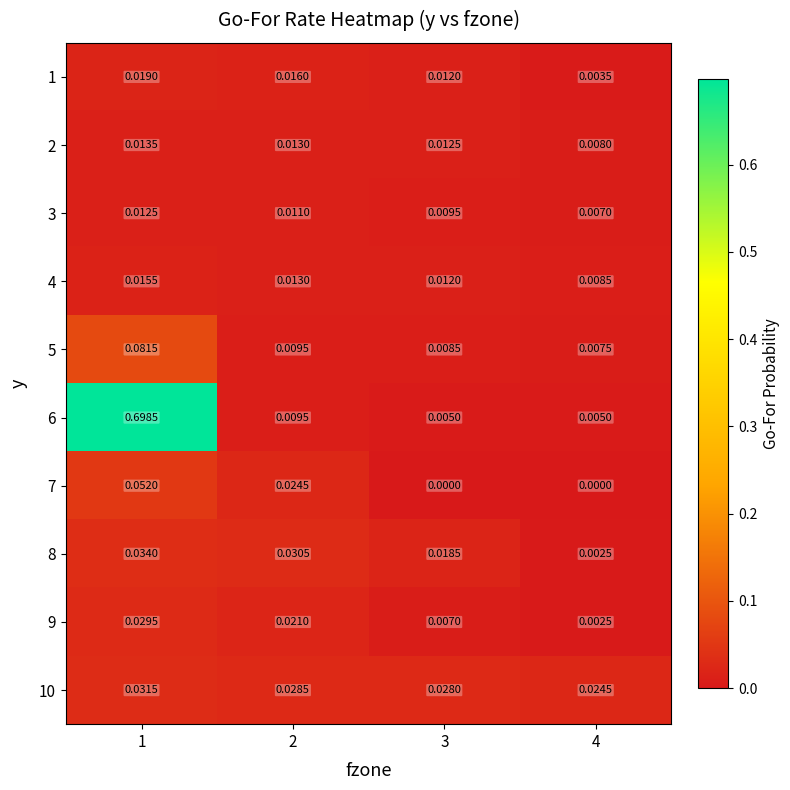

Is the value of 1 at 3 greater than the value of 5 at 1?

No